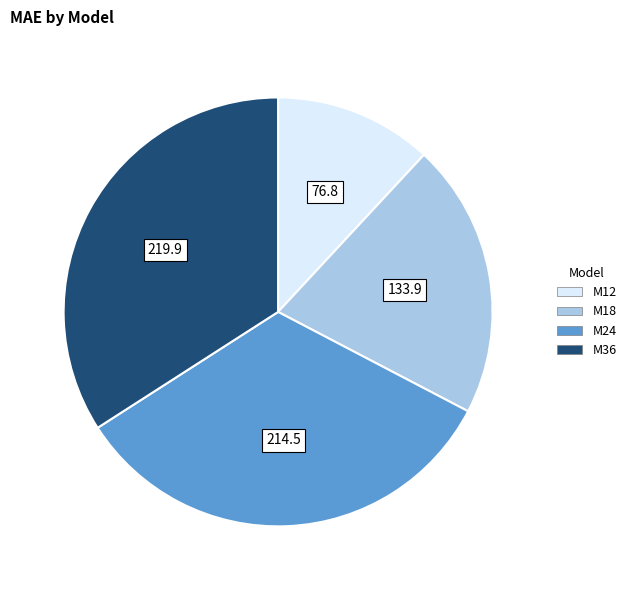

Does M12 account for over 50% of the chart?

No